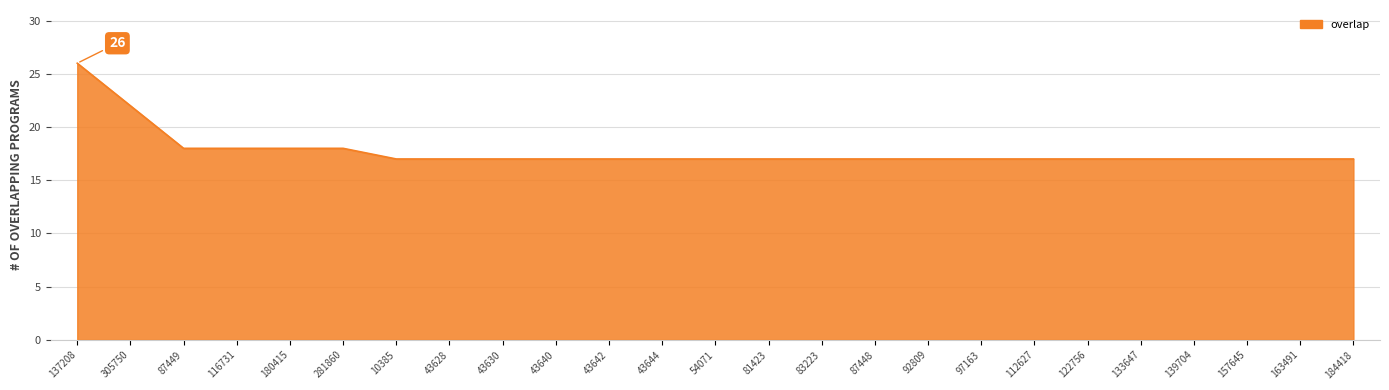

What is the sum of the values at 81423 and 157645?

34